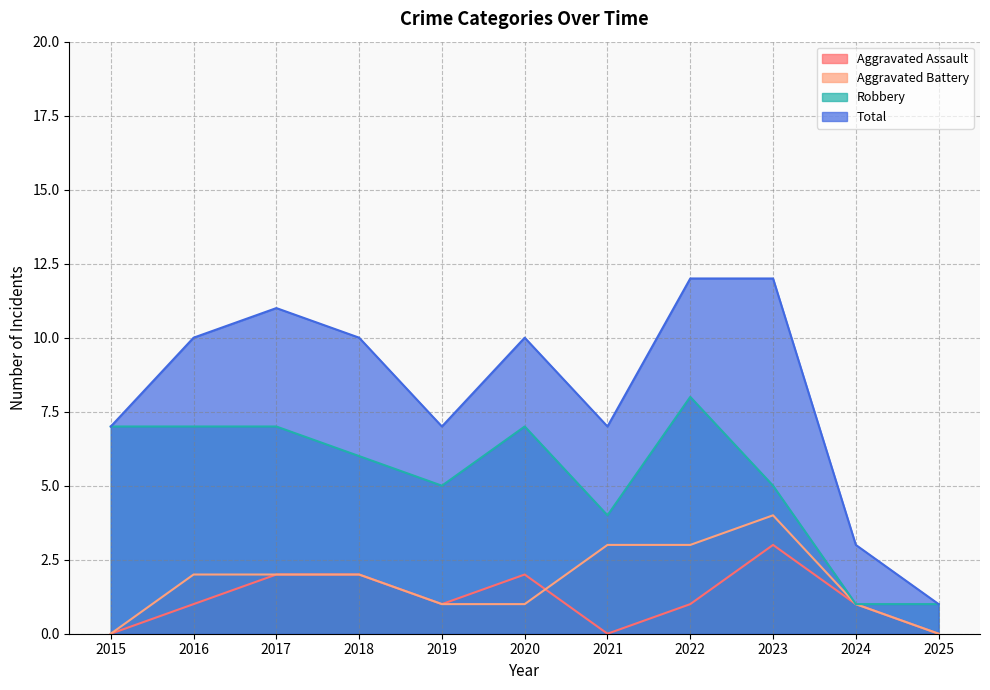

True or false: Aggravated Assault has more than 1 interior local peaks.

True